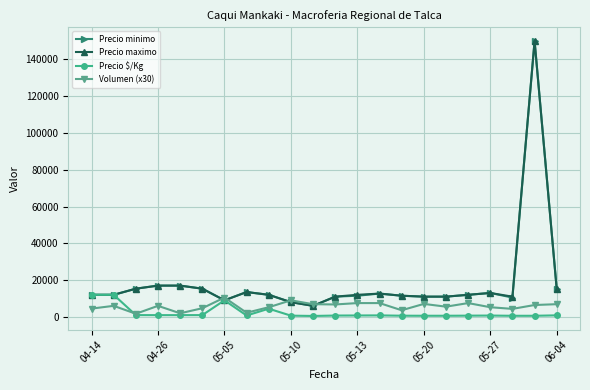

True or false: Precio maximo has more than 2 interior local peaks.

True